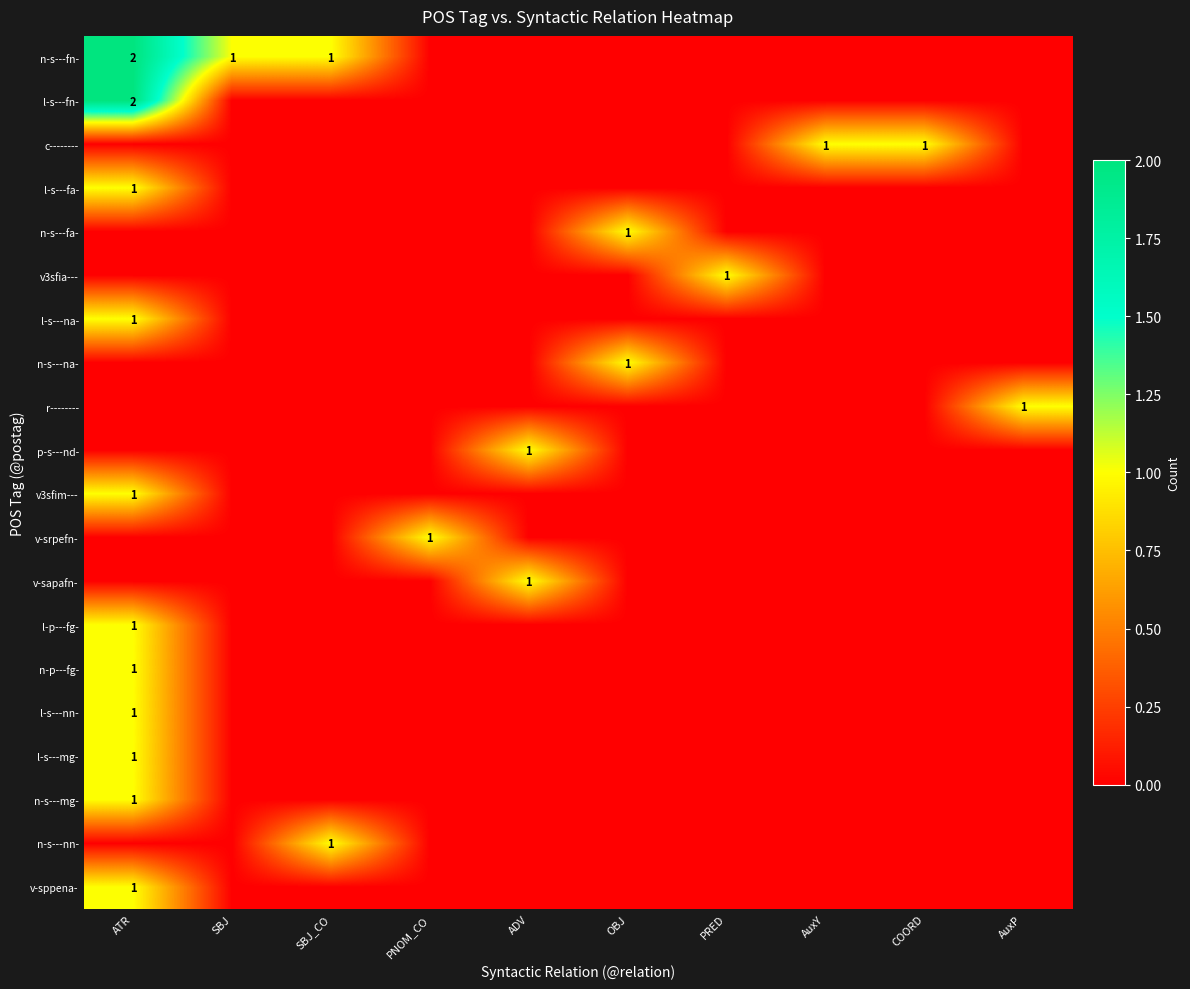

At which category does the chart reach its peak across all series?

ATR